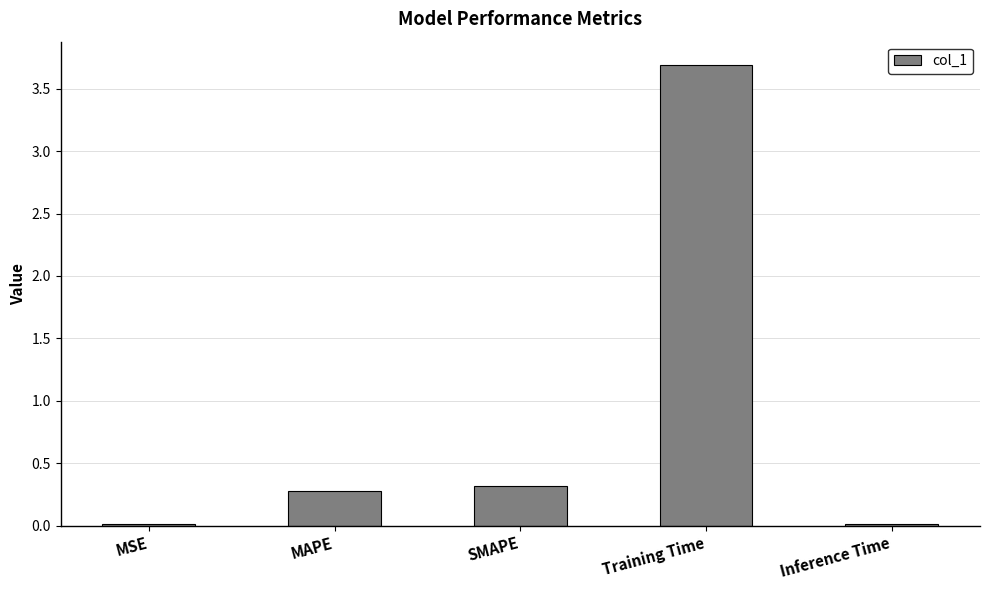

What is the label of the 2nd bar from the right?

Training Time